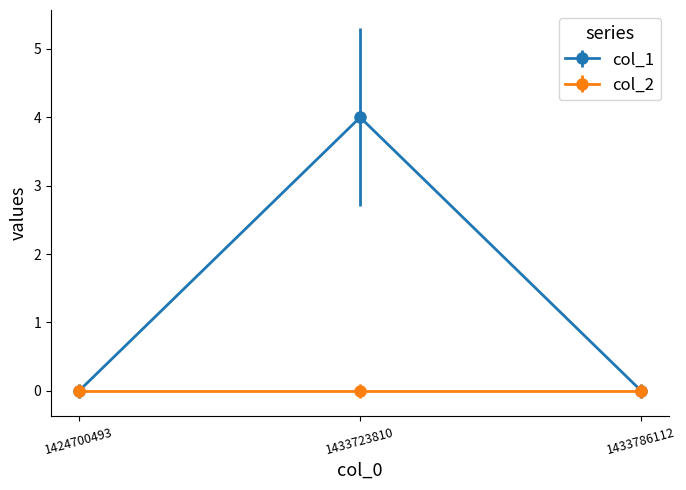

Between 1424700493 and 1433723810, which series saw the biggest shift?

col_1